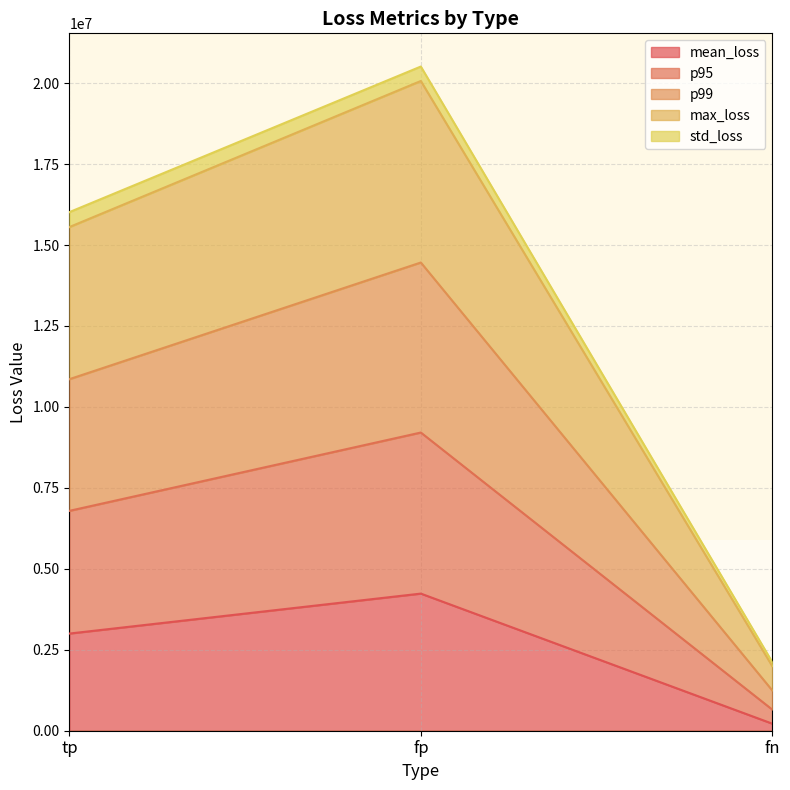

Where is p99 nearest to the value 11316346?

tp